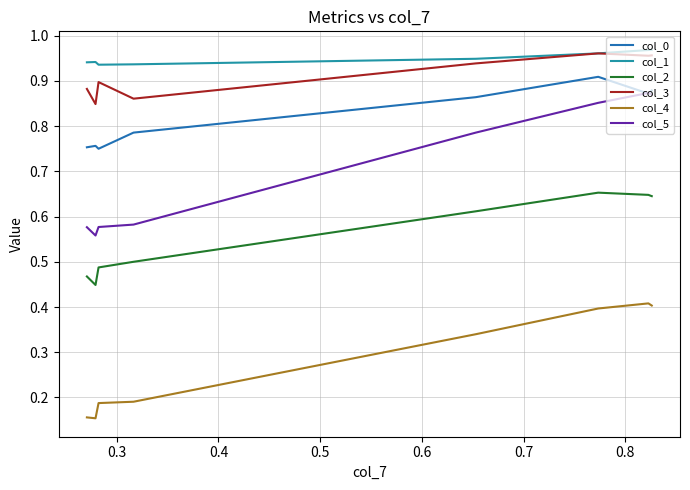

What are all the series names shown in the legend?

col_0, col_1, col_2, col_3, col_4, col_5